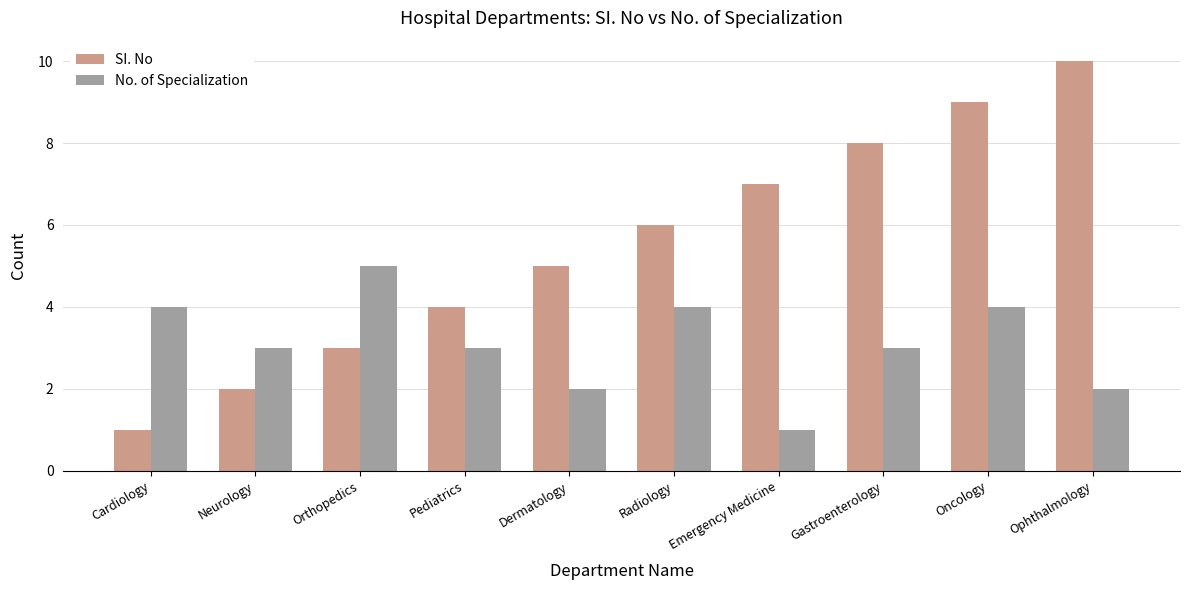

How many No. of Specialization values are between 2 and 4?

8